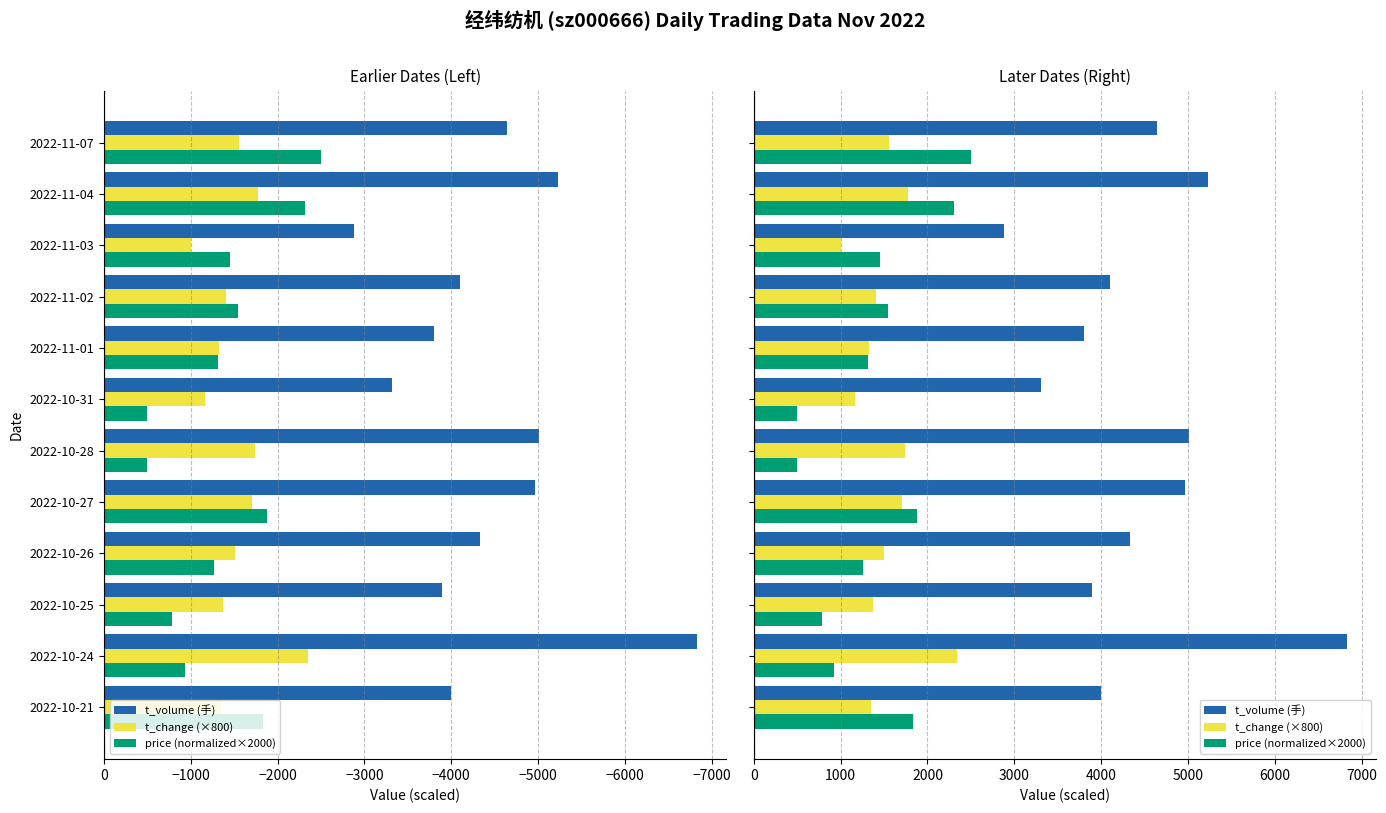

Is the value of t_volume at 2022-10-24 greater than the value of t_change at 2022-11-02?

Yes